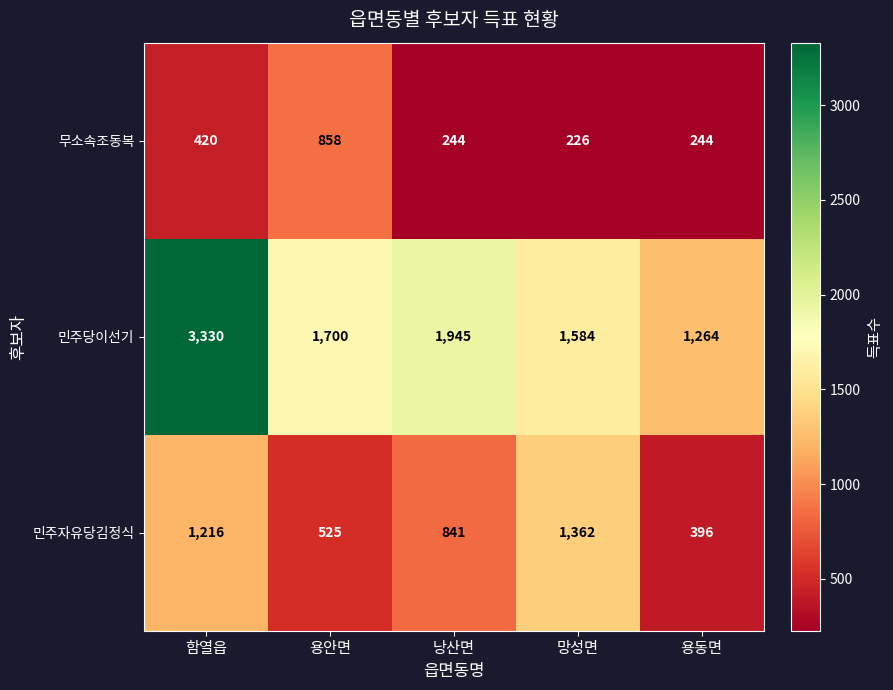

Which category has the lowest value across all series?

망성면